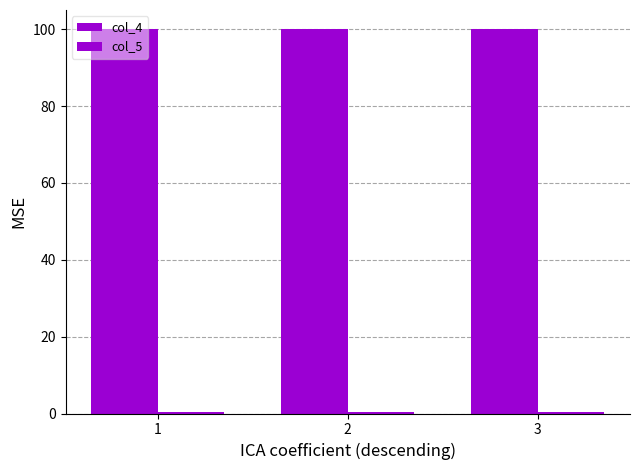

What is the total value across all series at 1?

100.5